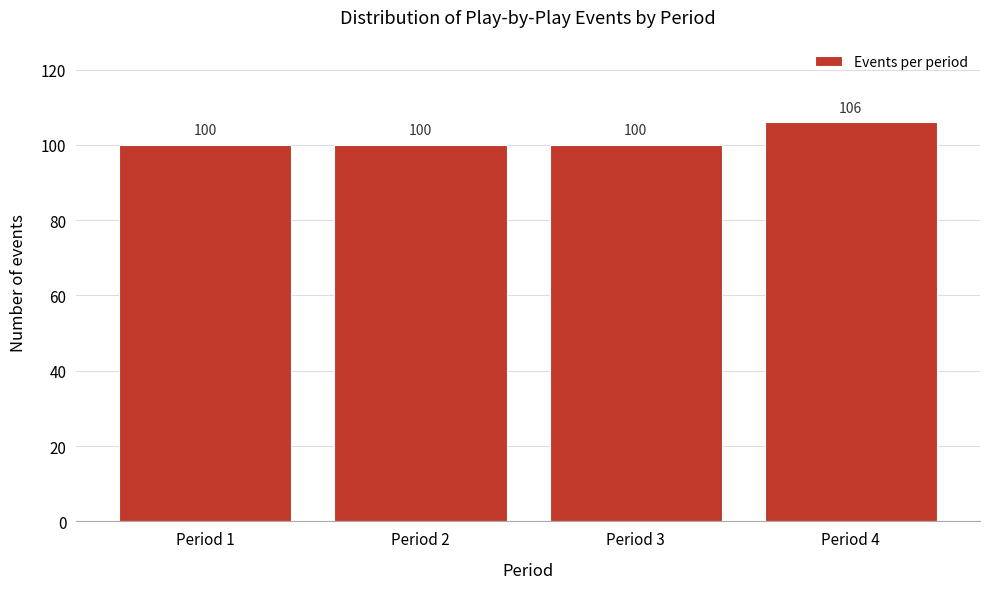

Reading right to left, what are all the values shown in this chart?

106	100	100	100